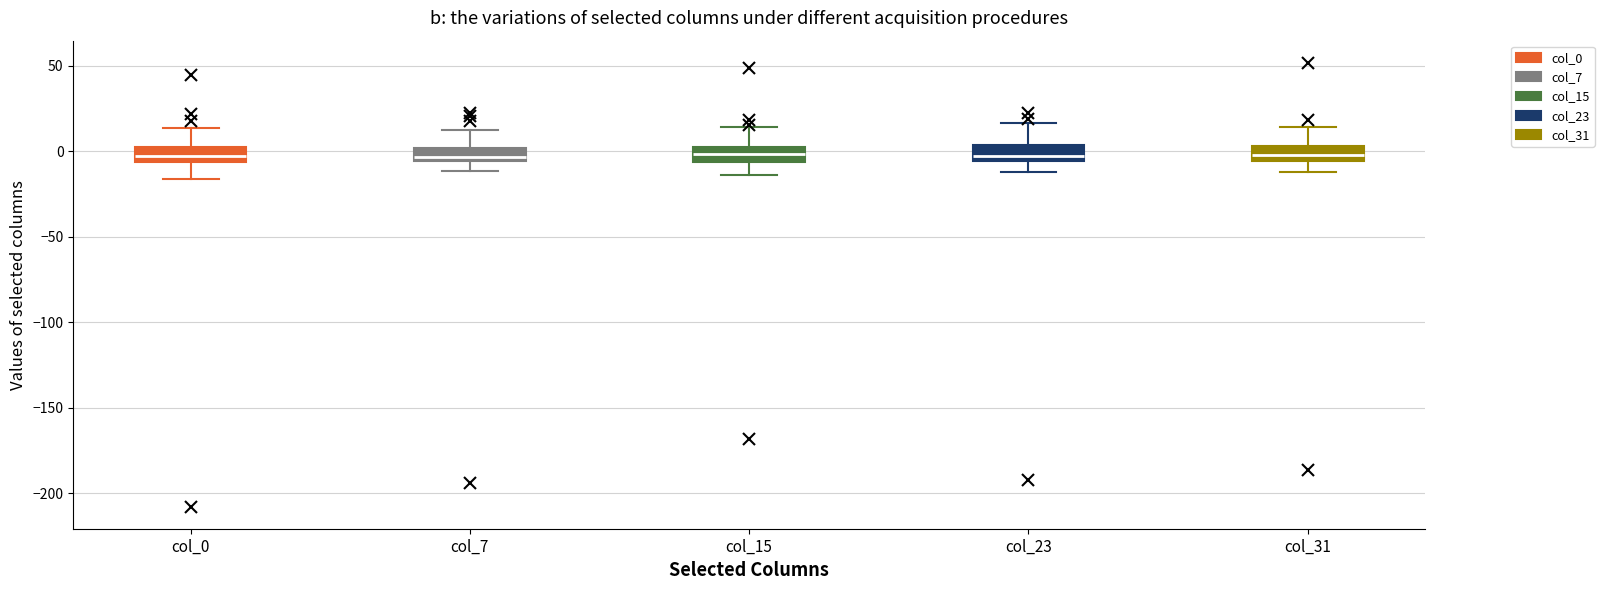

Reading left to right, read every box against the y-axis: the position of its median line, the range the box covers, and the ends of its whiskers. The values are not printed on the chart, so give them approximately, as read against the axis.

col_0: median -5 (inside the box), box -5 to 5, whiskers -15 to 15
col_7: median -5 (just above the box's lower edge), box -5 to 0, whiskers -10 to 15
col_15: median 0 (inside the box), box -5 to 0, whiskers -15 to 15
col_23: median -5 (just above the box's lower edge), box -5 to 5, whiskers -10 to 15
col_31: median 0, box -5 to 5, whiskers -10 to 15